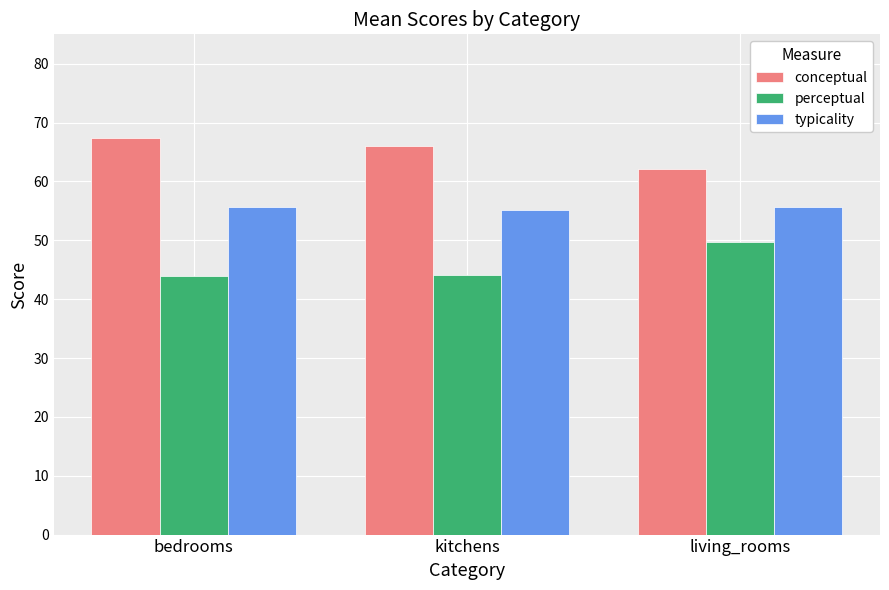

The typicality series shows 55.7 at living_rooms. True or false?

True